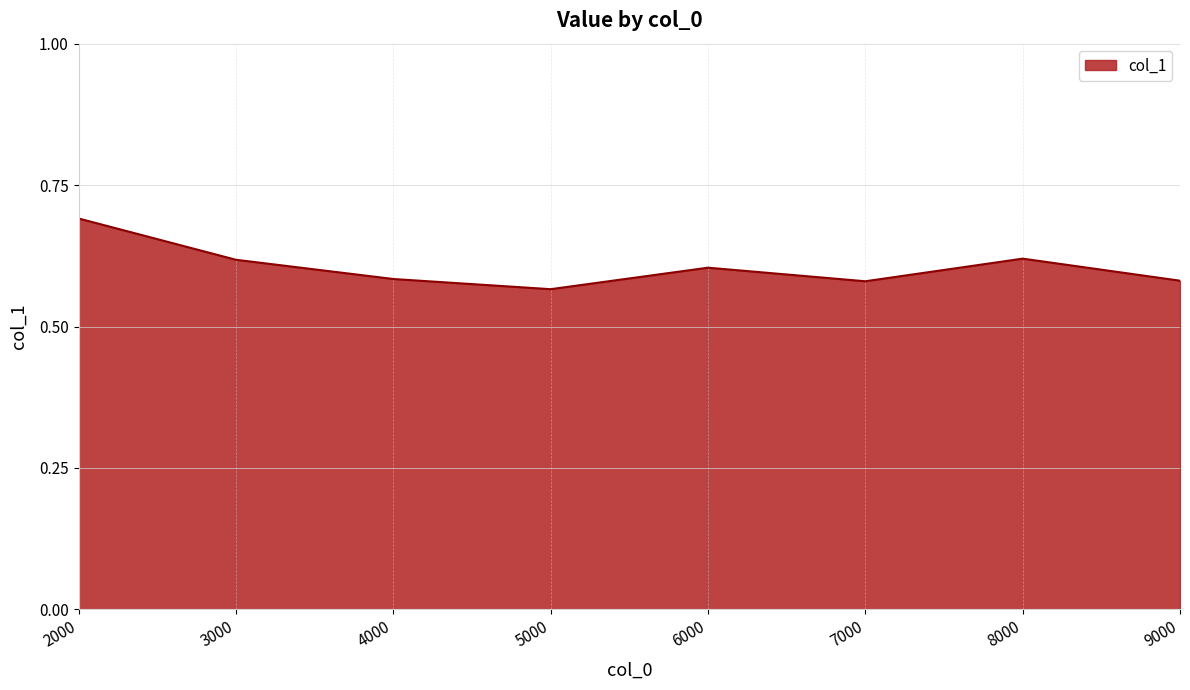

Where is the first local minimum?

5000